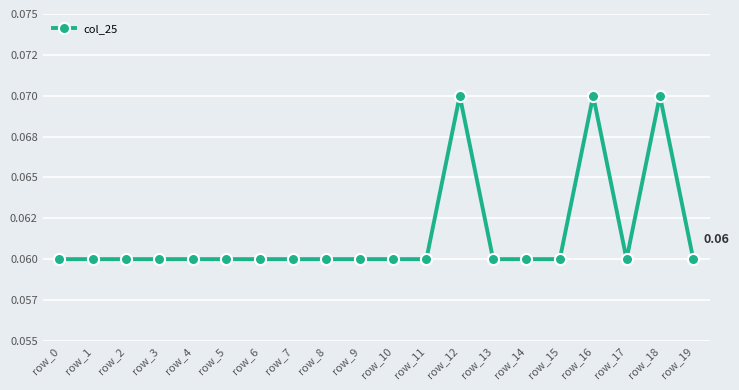

Does the chart have visible grid lines?

Yes